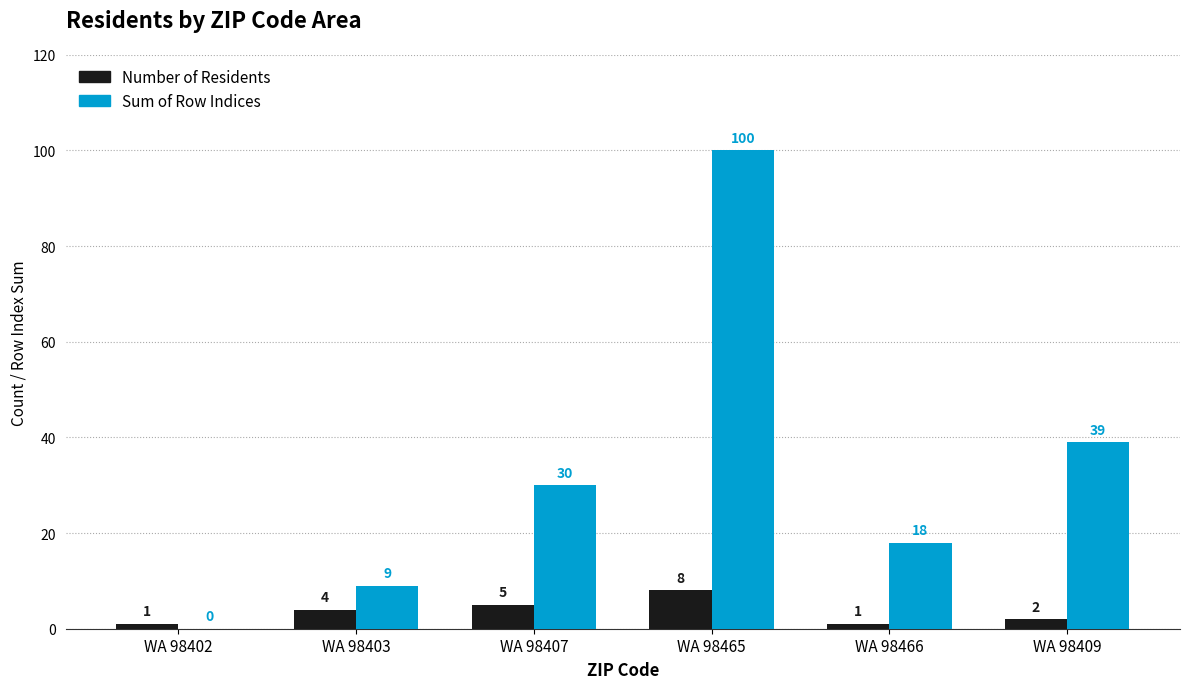

Where is Sum of Row Indices nearest to the value 50?

WA 98409